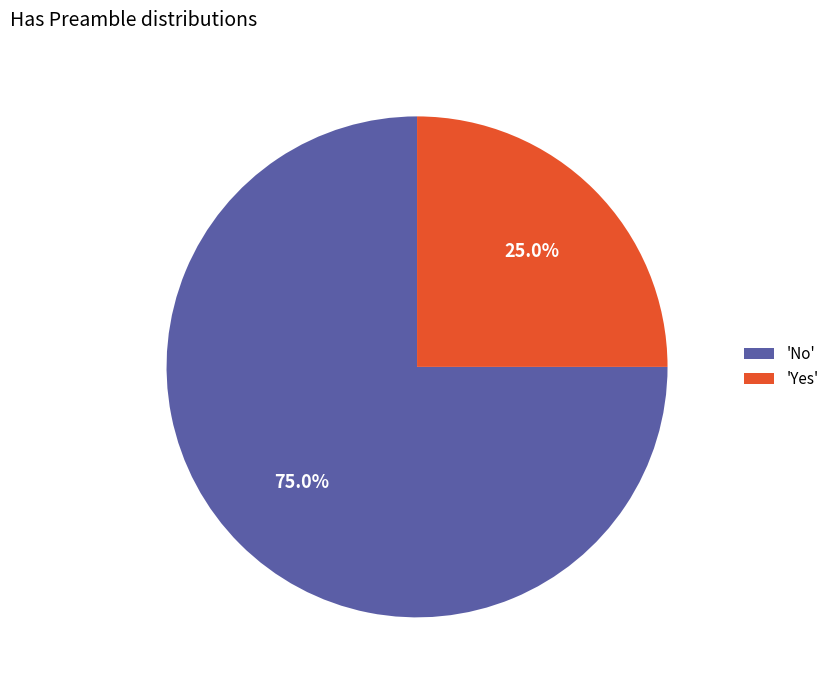

How many slices are in this pie chart?

2